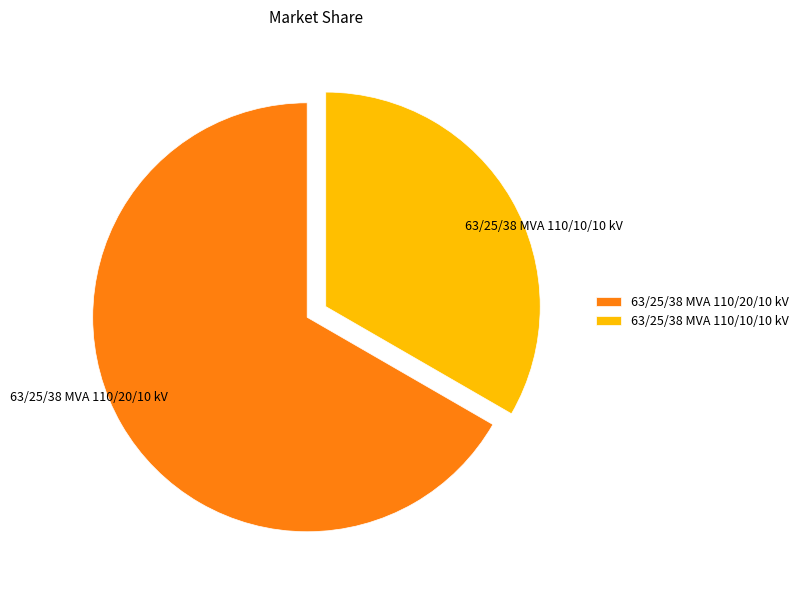

Which slice is the smallest?

63/25/38 MVA 110/10/10 kV